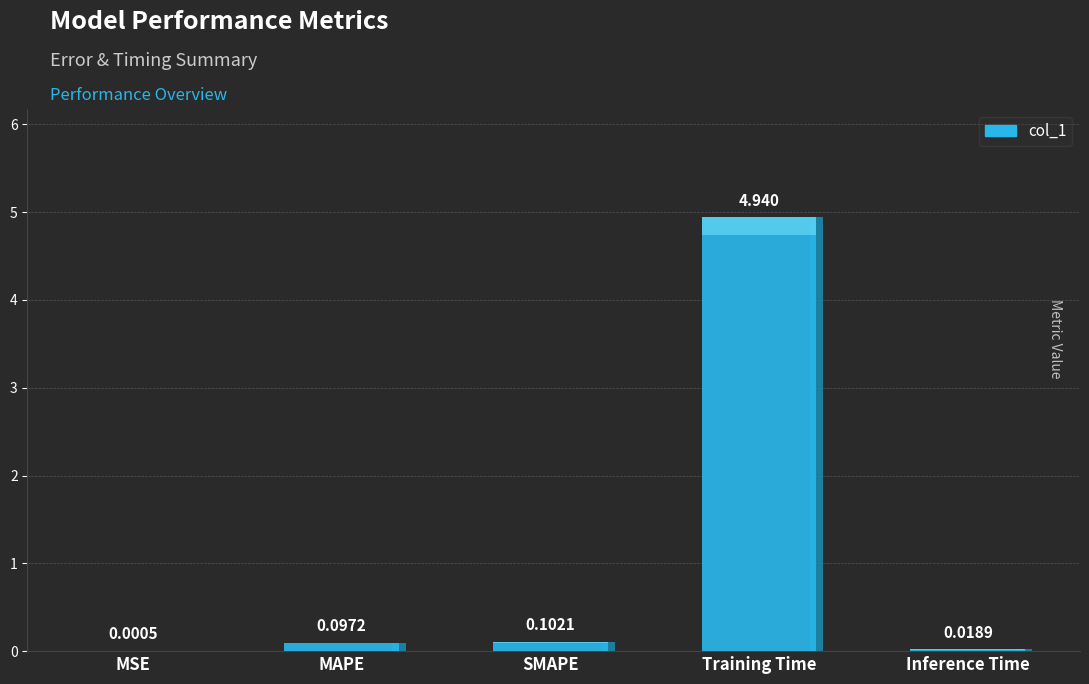

What is the difference between the maximum and second lowest values?

4.9